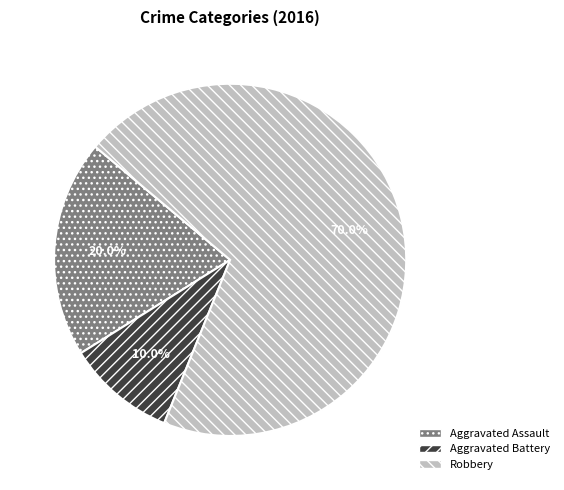

To the nearest percent, what percentage of the pie is Aggravated Battery?

10%